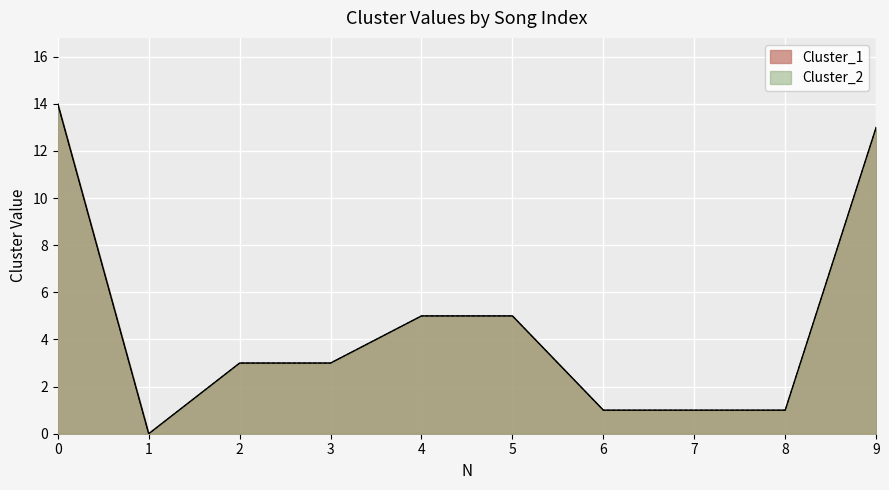

What is the sum of all Cluster_1 values?

46